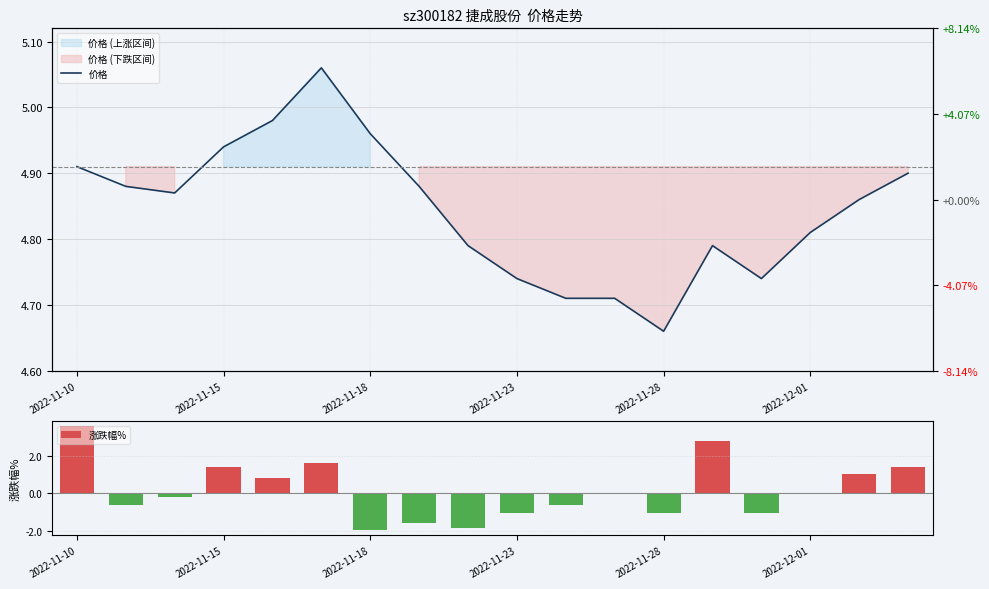

Is it true that 涨跌幅% equals 3.6 at 2022-11-10?

True